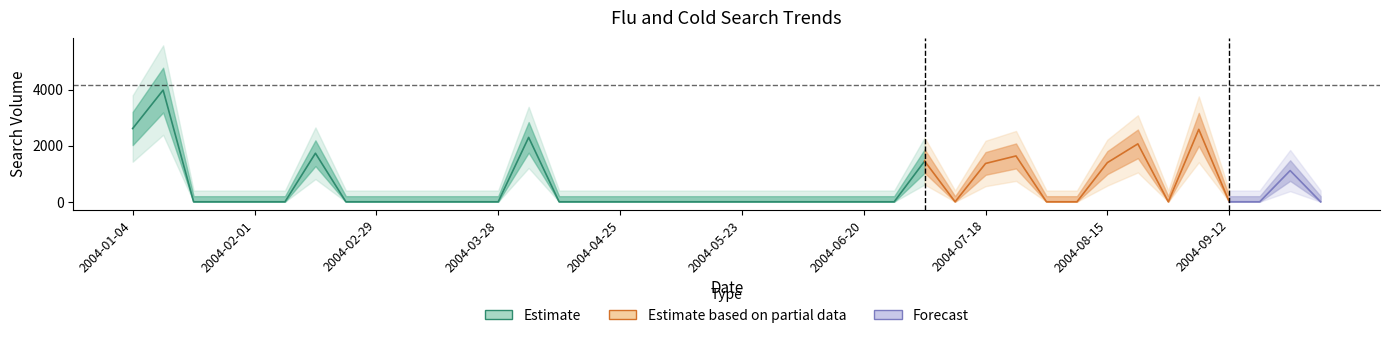

Count the number of categories in the chart.

40